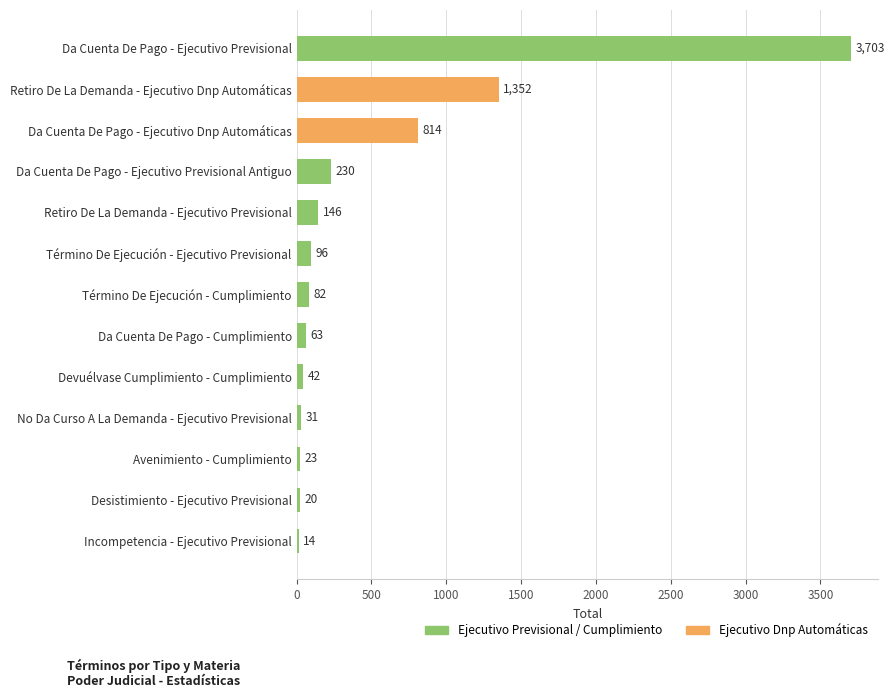

What is the change in value from Avenimiento - Cumplimiento to Da Cuenta De Pago - Ejecutivo Previsional?

+3680